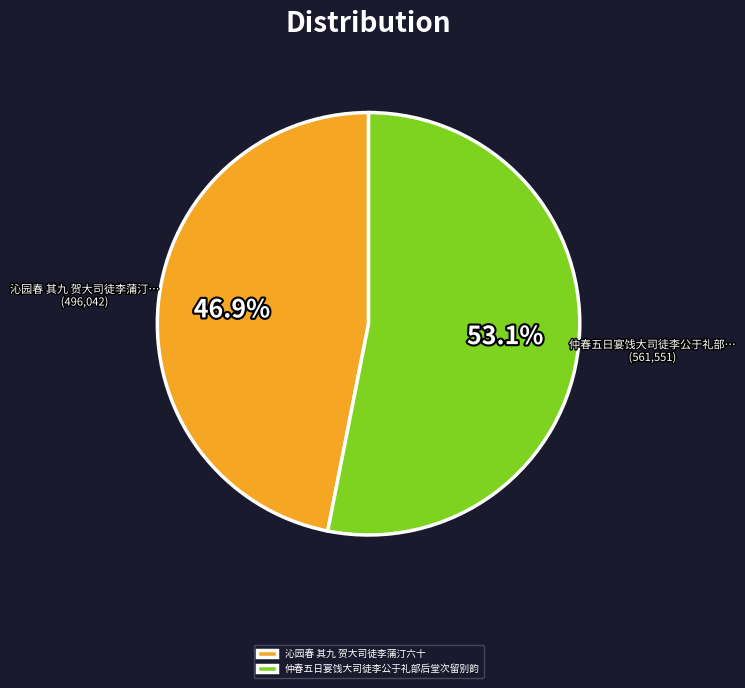

Combined, what portion of the pie is 仲春五日宴饯大司徒李公于礼部后堂次留别韵 and 沁园春 其九 贺大司徒李蒲汀六十?

100.0%